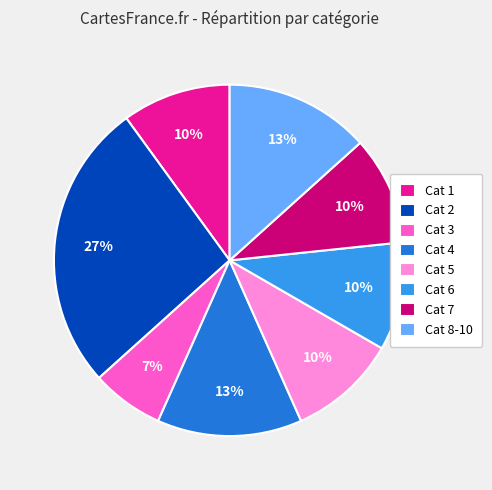

Is there any slice that represents more than half of the pie?

No